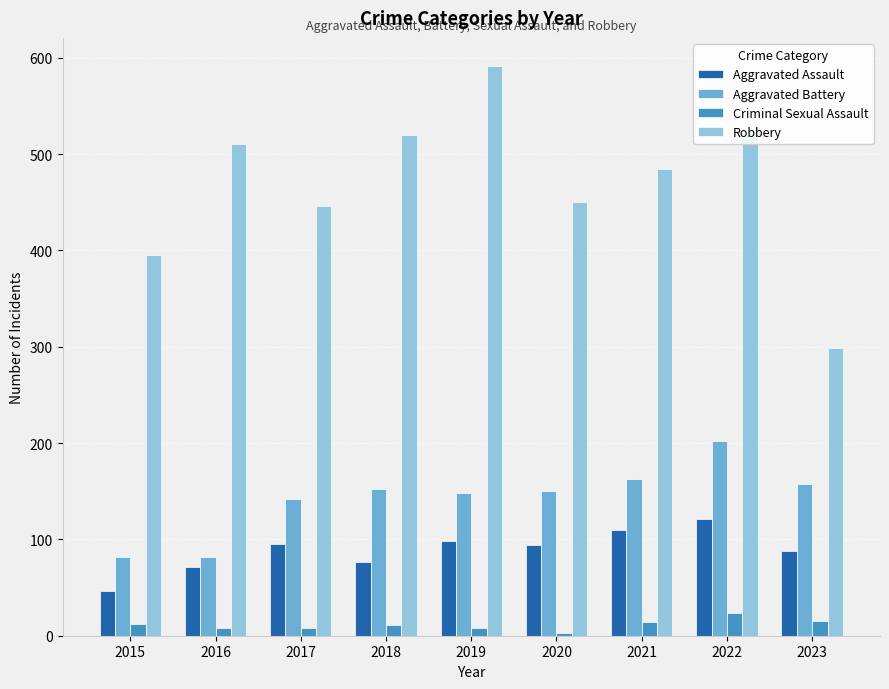

At 2023, list the series in order from largest to smallest.

Robbery, Aggravated Battery, Aggravated Assault, Criminal Sexual Assault